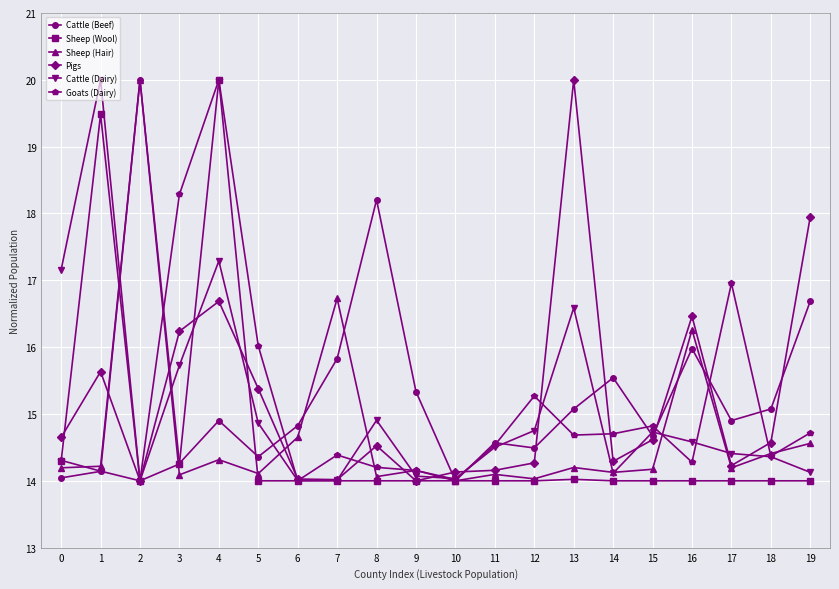

Which series ends up on top after the final intersection of Sheep (Hair) and Goats (Dairy)?

Goats (Dairy)